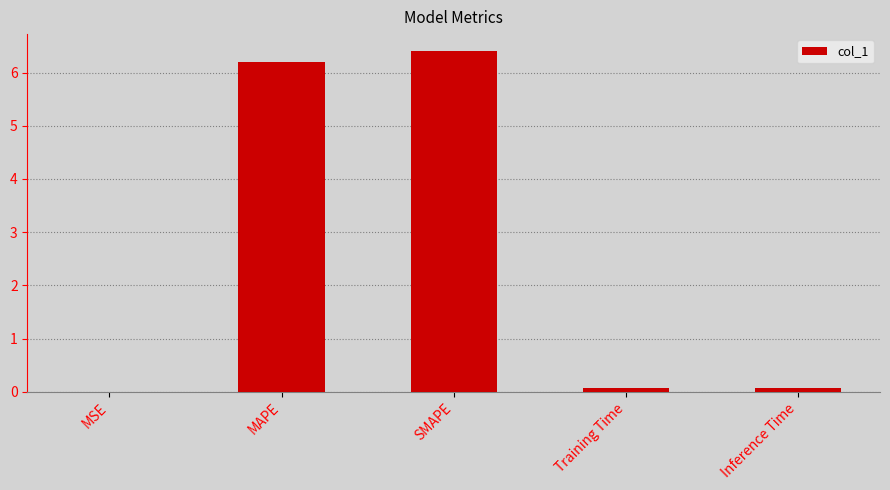

What is the change in value from MSE to MAPE?

+6.2